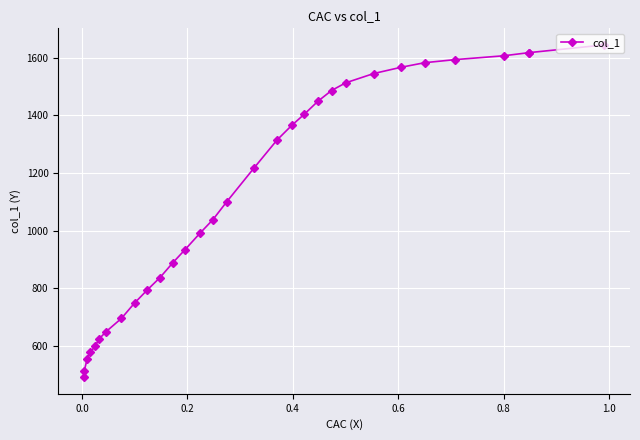

How many series are shown in this chart?

1